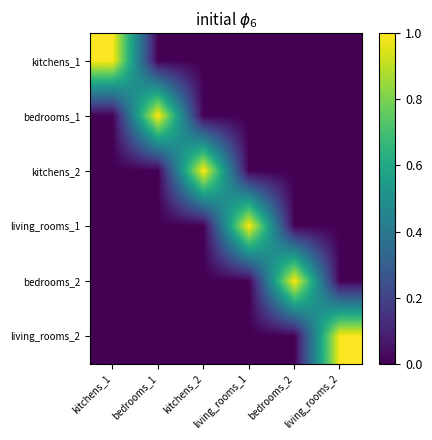

Reading left to right, extract all data points from this chart.

kitchens_1: kitchens_1=1	bedrooms_1=0	kitchens_2=0	living_rooms_1=0	bedrooms_2=0	living_rooms_2=0
bedrooms_1: kitchens_1=0	bedrooms_1=1	kitchens_2=0	living_rooms_1=0	bedrooms_2=0	living_rooms_2=0
kitchens_2: kitchens_1=0	bedrooms_1=0	kitchens_2=1	living_rooms_1=0	bedrooms_2=0	living_rooms_2=0
living_rooms_1: kitchens_1=0	bedrooms_1=0	kitchens_2=0	living_rooms_1=1	bedrooms_2=0	living_rooms_2=0
bedrooms_2: kitchens_1=0	bedrooms_1=0	kitchens_2=0	living_rooms_1=0	bedrooms_2=1	living_rooms_2=0
living_rooms_2: kitchens_1=0	bedrooms_1=0	kitchens_2=0	living_rooms_1=0	bedrooms_2=0	living_rooms_2=1